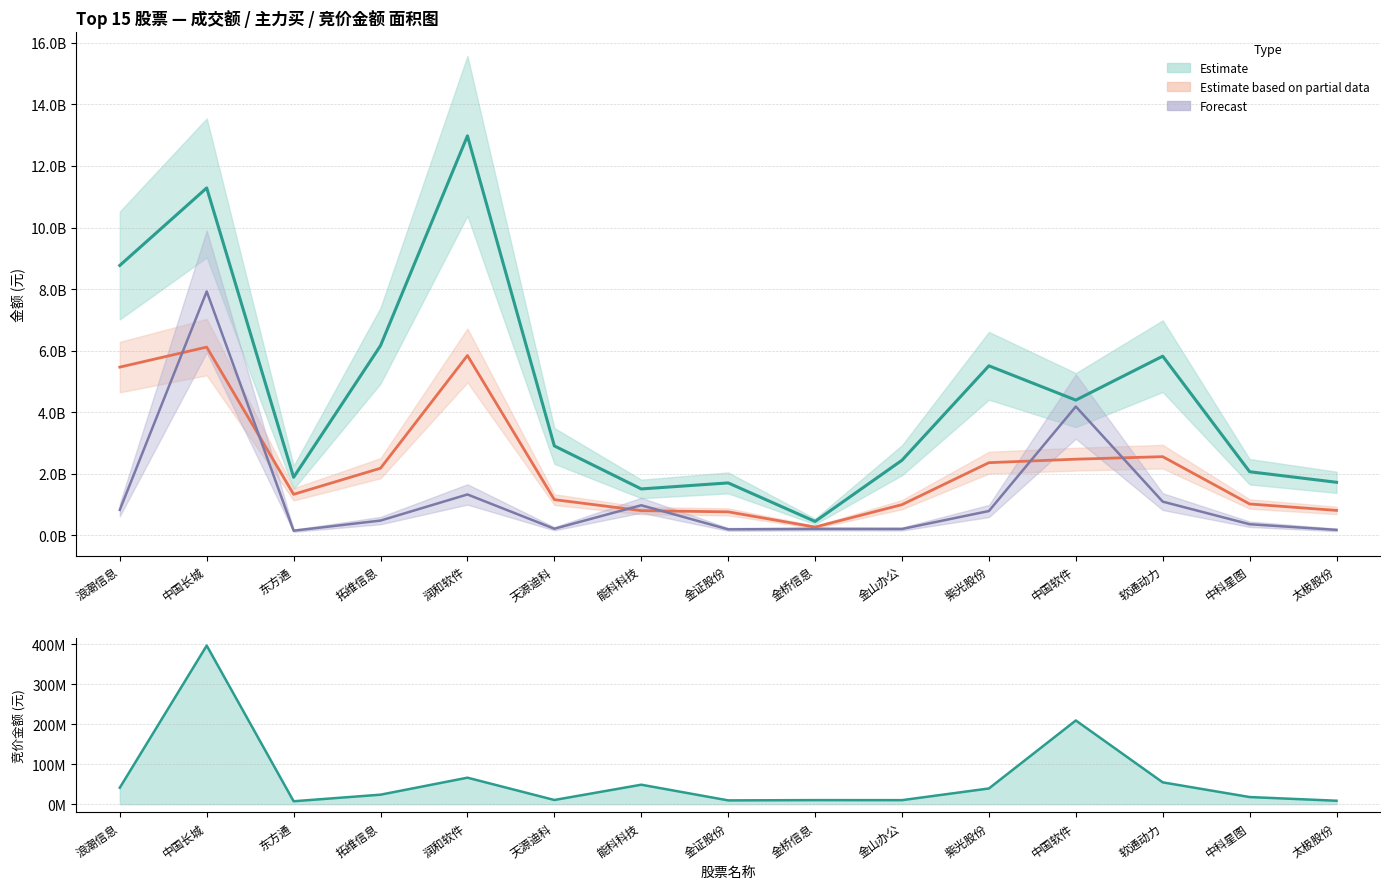

True or false: 主力买 (Partial estimate) and 成交额 (Estimate) cross at least once.

False